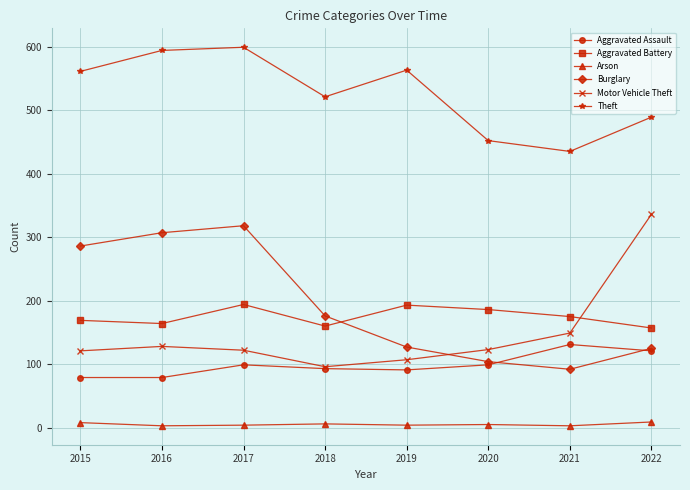

Rank the series at 2015 from highest to lowest value.

Theft, Burglary, Aggravated Battery, Motor Vehicle Theft, Aggravated Assault, Arson